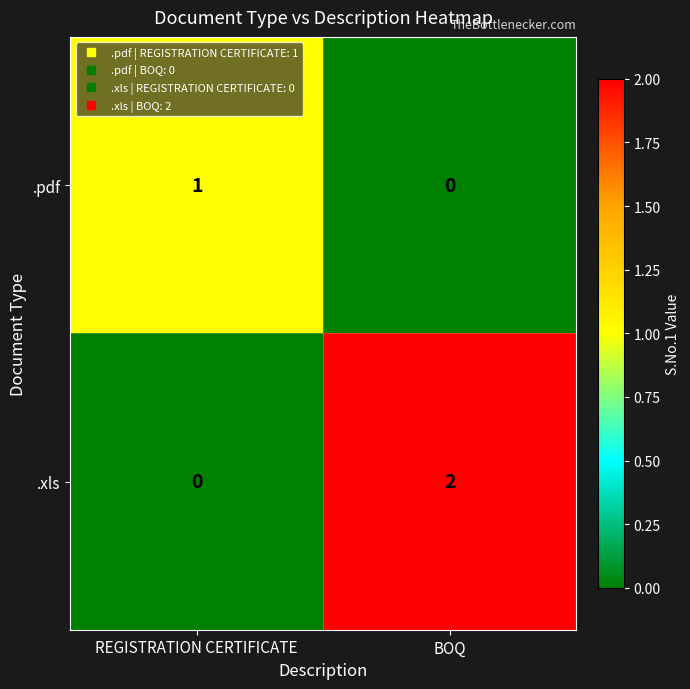

How many data points does each series have?

2